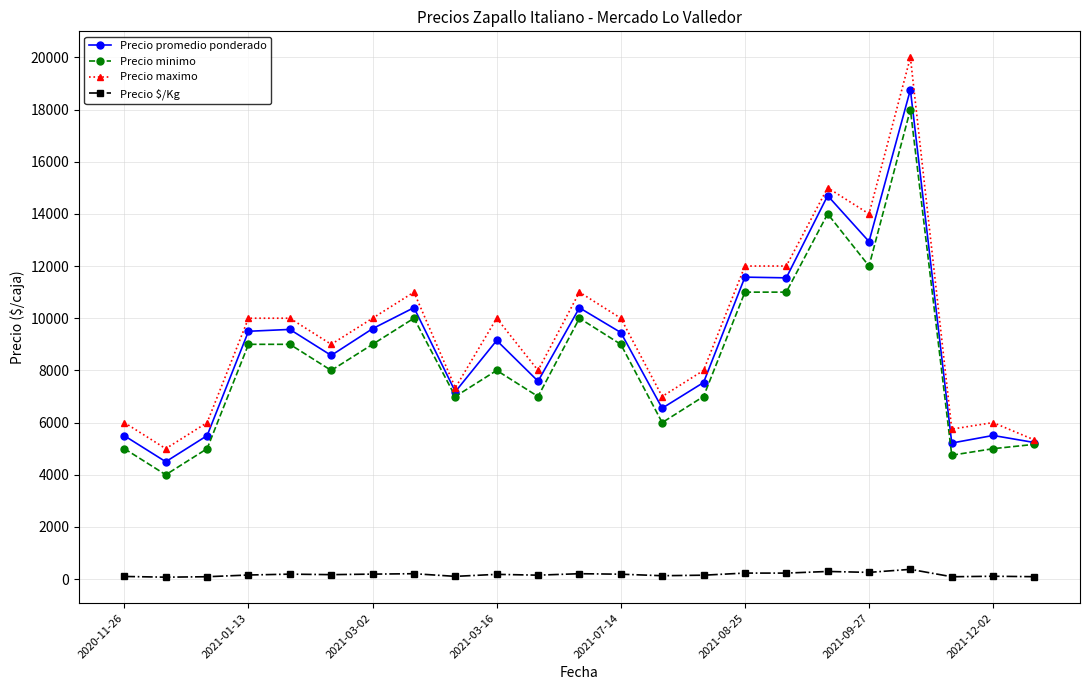

What is the average value of the Precio $/Kg series?

173.8